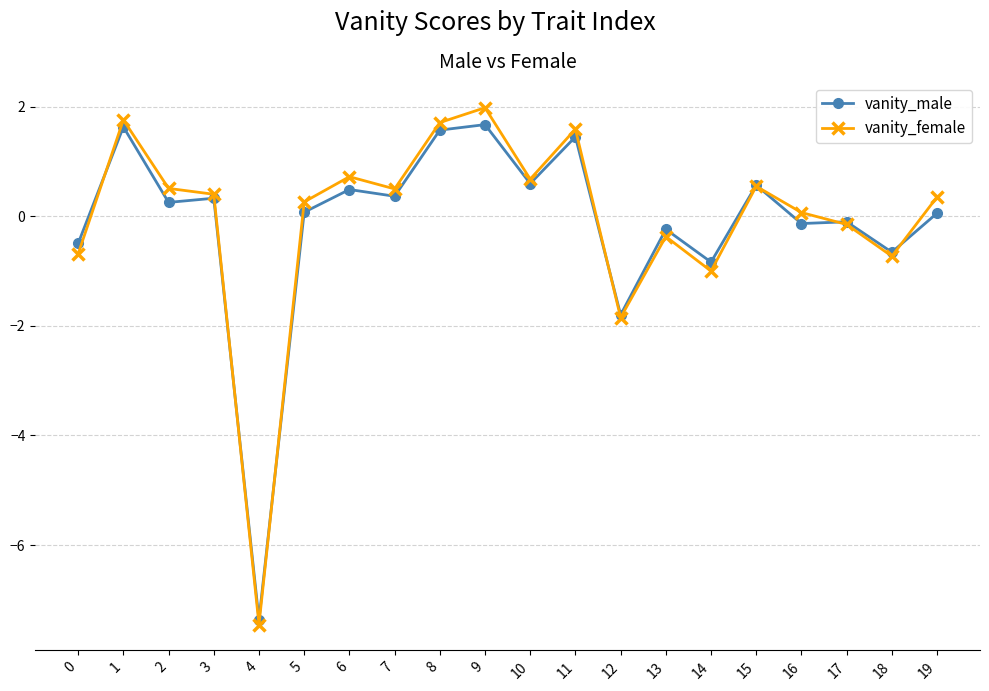

Between 6 and 16, which series saw the biggest shift?

vanity_female